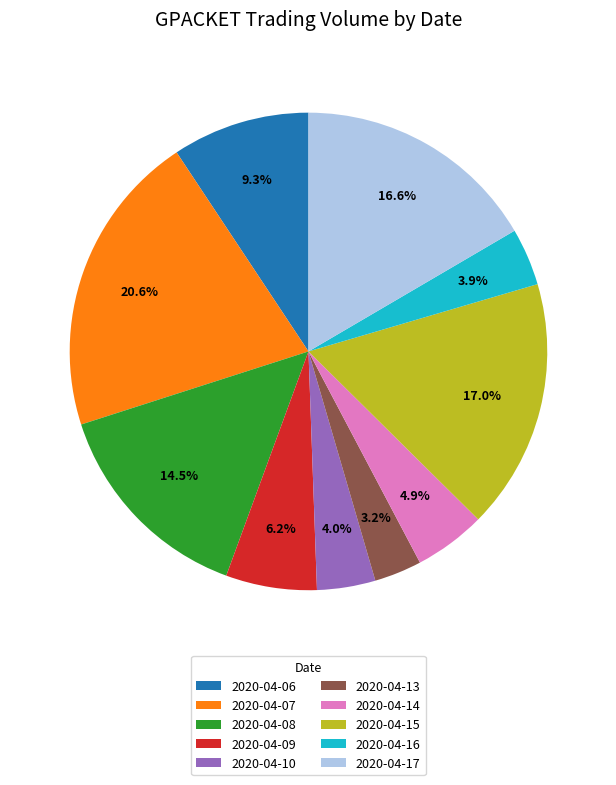

To the nearest percent, what portion does 2020-04-09 represent?

6%